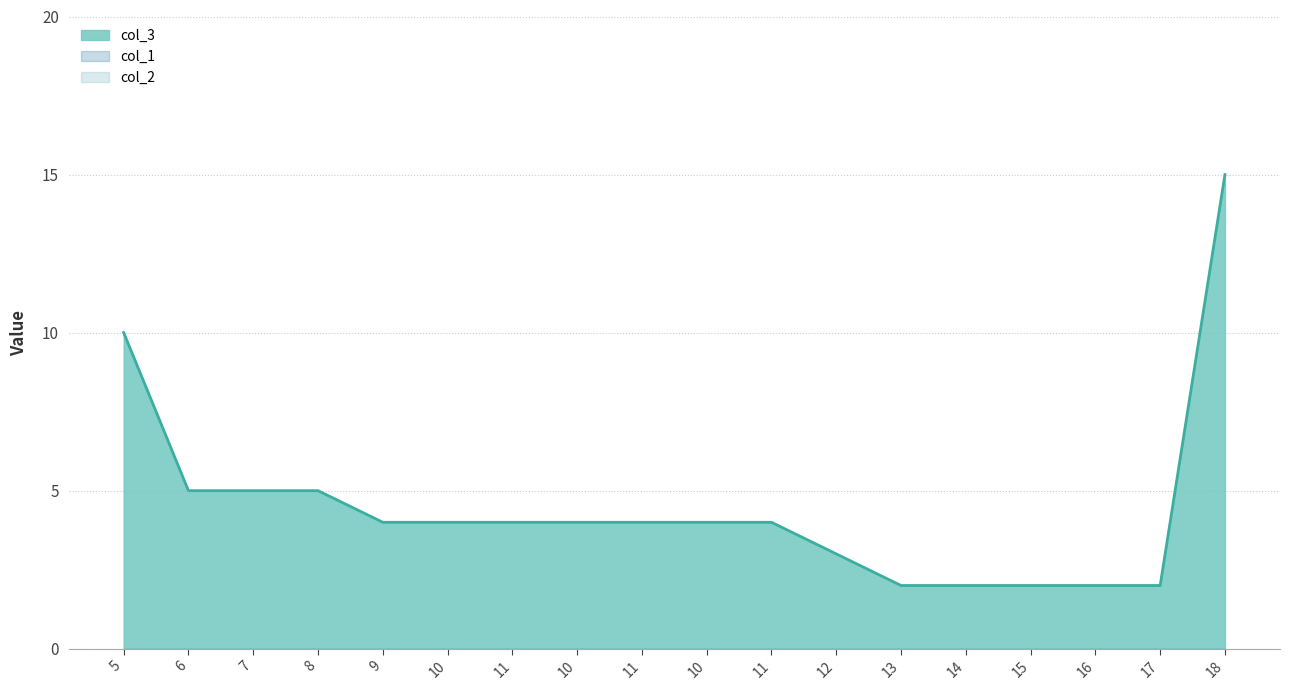

Which category has the highest value in the col_3 series?

18